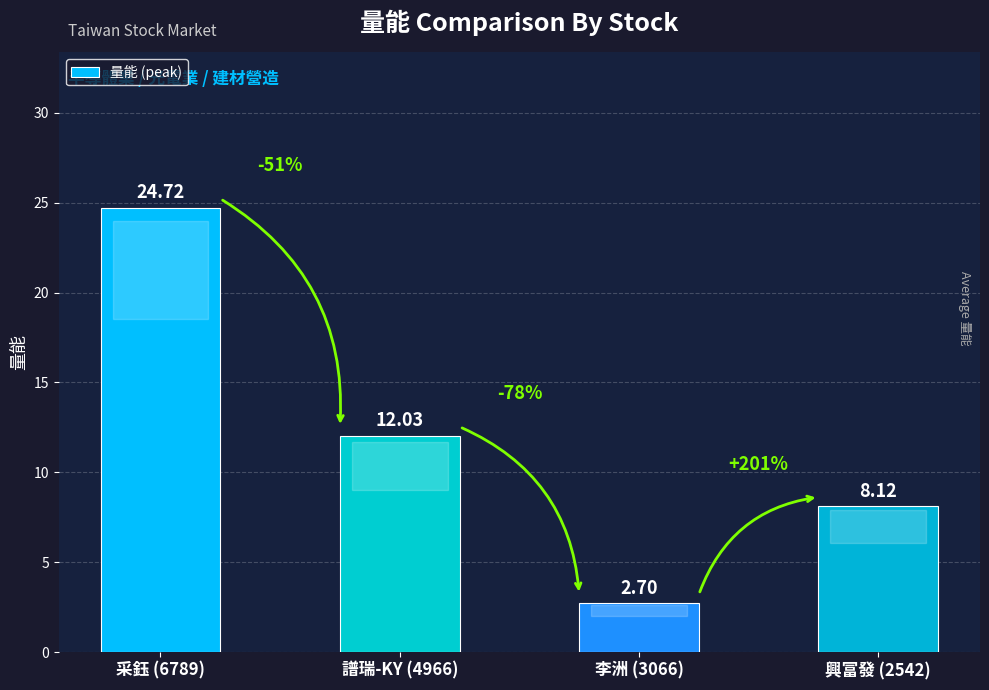

How many series are shown in this chart?

1